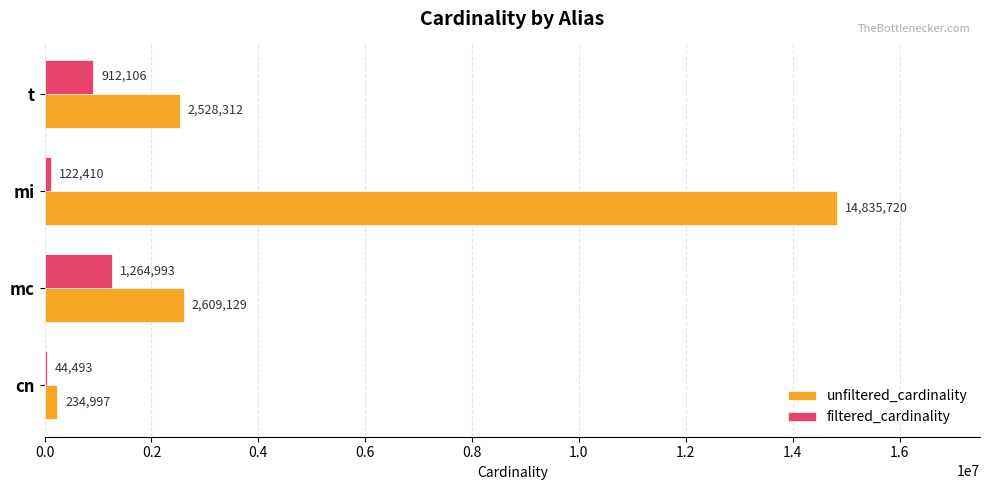

At which category is the sum across all series the highest?

mi